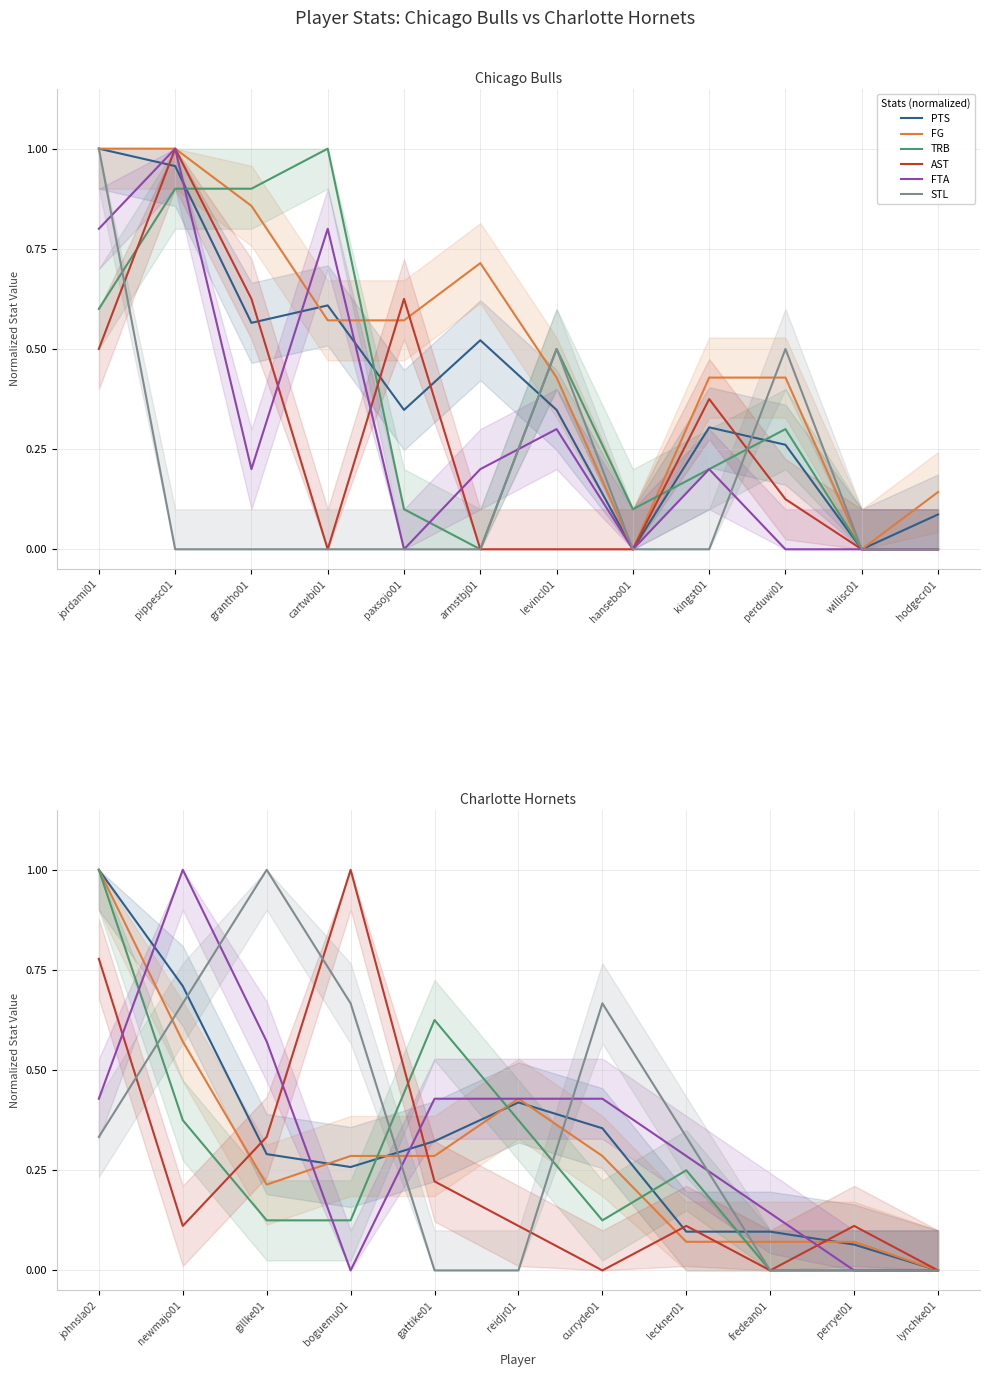

Which series has the largest range (max minus min)?

PTS